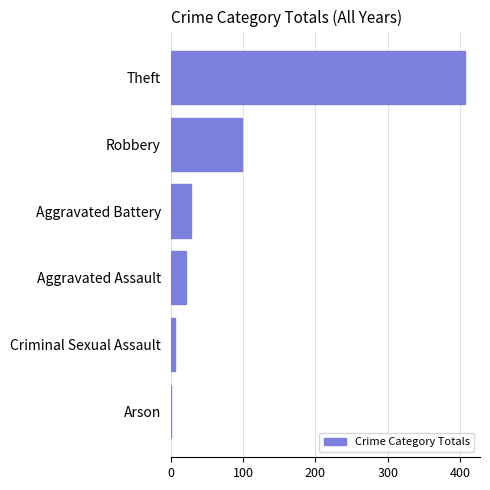

Reading bottom to top, what are all the values shown in this chart?

Arson=1	Criminal Sexual Assault=6	Aggravated Assault=21	Aggravated Battery=28	Robbery=99	Theft=407